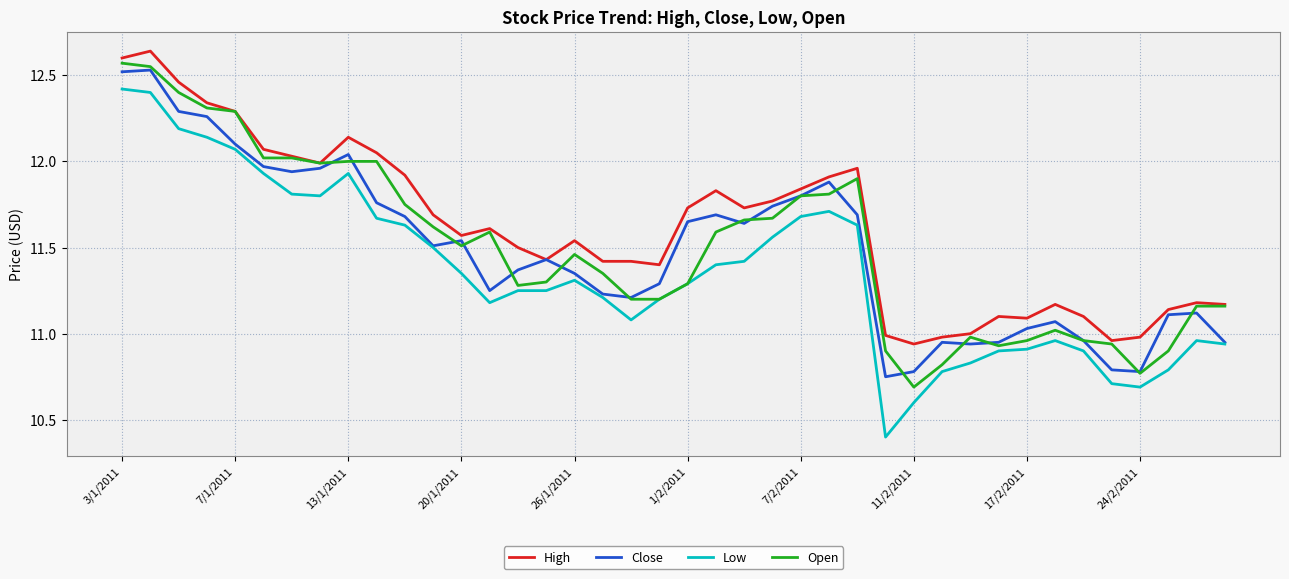

True or false: High and Low cross at least once.

False